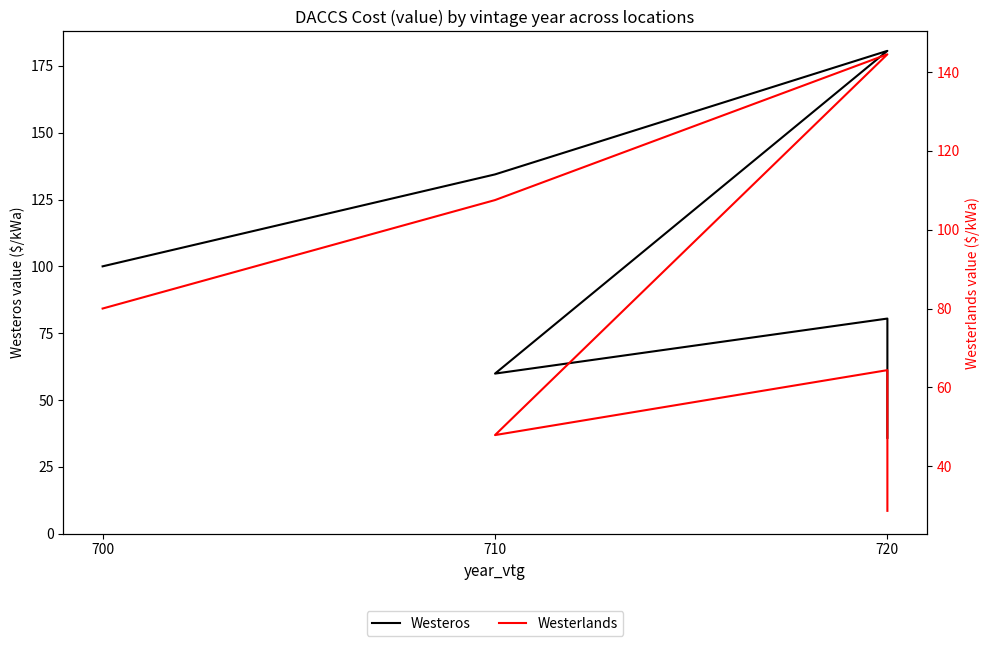

Rank the series by their average value, from highest to lowest.

Westeros, Westerlands